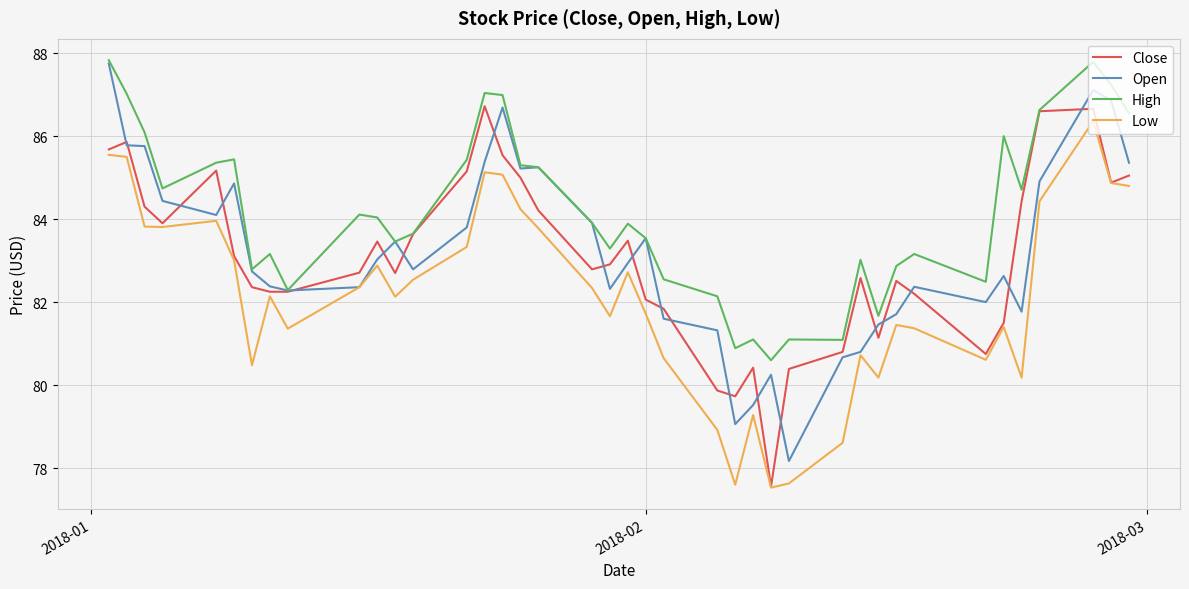

What is the average value of the Close series?

83.1